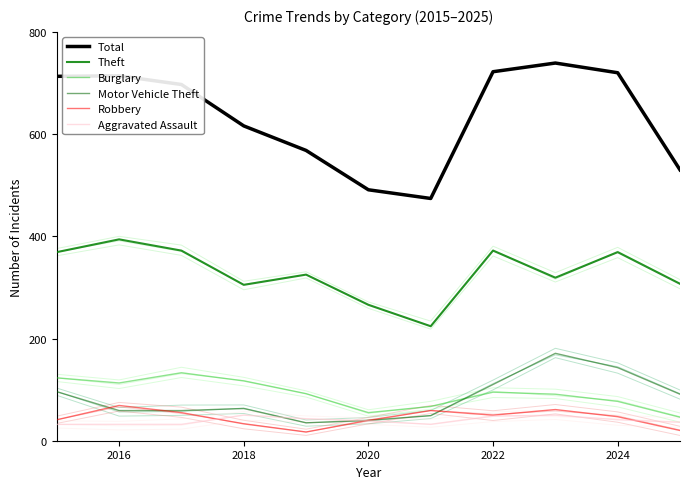

What are all the series names shown in the legend?

Total, Theft, Burglary, Motor Vehicle Theft, Robbery, Aggravated Assault